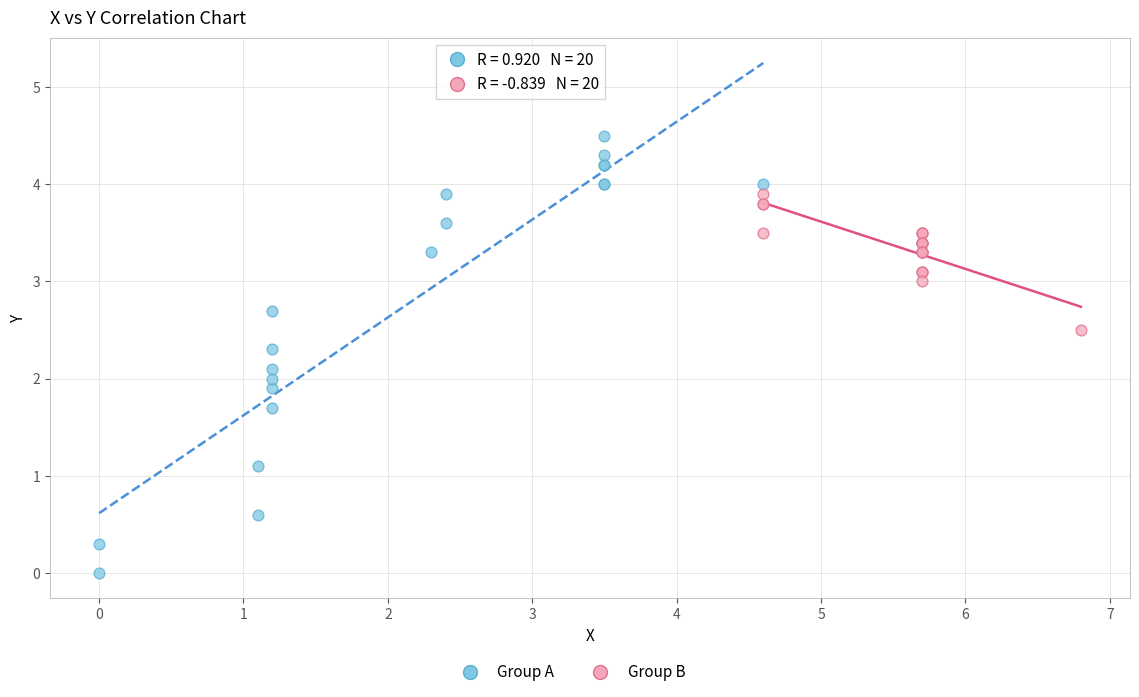

Which series reaches the minimum Y coordinate?

Group A